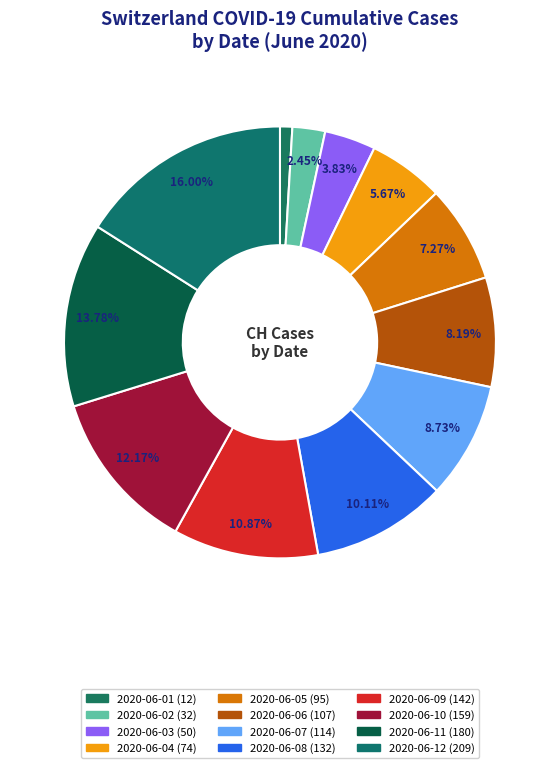

How many slices are in this pie chart?

12